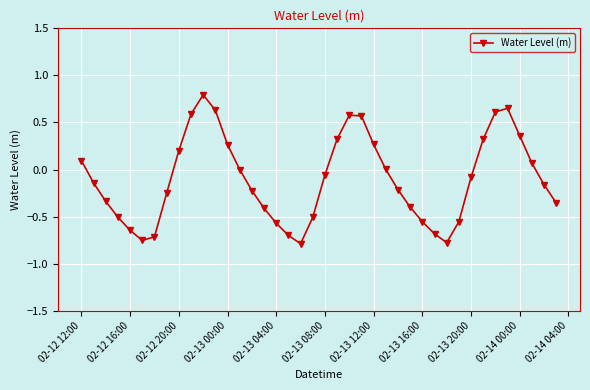

True or false: there are more than 2 points higher than both neighbors.

True